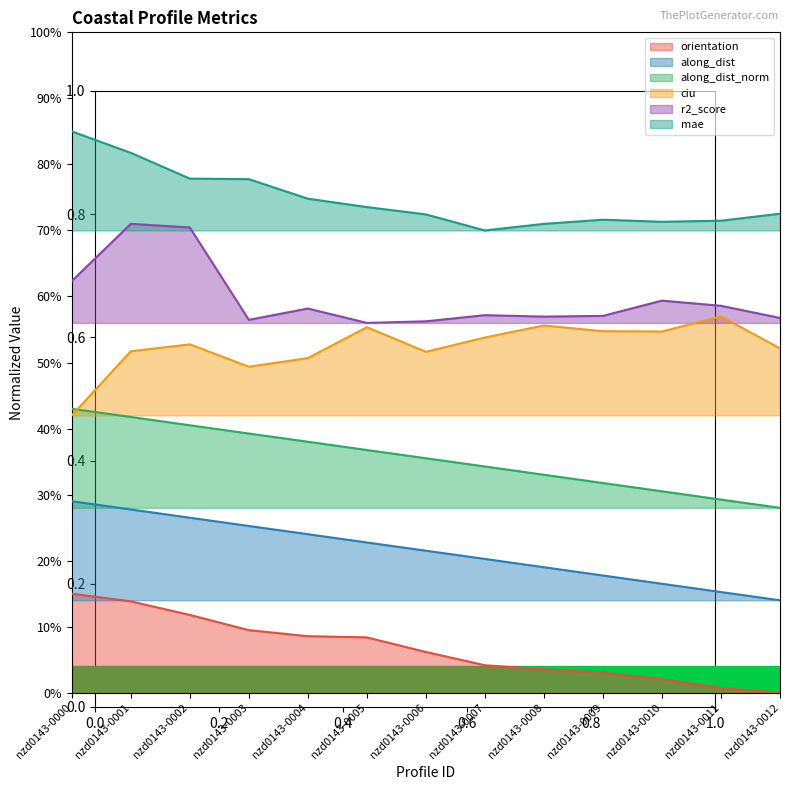

Reading left to right, extract all data points from this chart.

orientation: nzd0143-0000=0.1	nzd0143-0001=0.1	nzd0143-0002=0.1	nzd0143-0003=0.1	nzd0143-0004=0.1	nzd0143-0005=0.1	nzd0143-0006=0.1	nzd0143-0007=0.0	nzd0143-0008=0.0	nzd0143-0009=0.0	nzd0143-0010=0.0	nzd0143-0011=0.0	nzd0143-0012=0.0
along_dist: nzd0143-0000=0.3	nzd0143-0001=0.3	nzd0143-0002=0.3	nzd0143-0003=0.3	nzd0143-0004=0.2	nzd0143-0005=0.2	nzd0143-0006=0.2	nzd0143-0007=0.2	nzd0143-0008=0.2	nzd0143-0009=0.2	nzd0143-0010=0.2	nzd0143-0011=0.2	nzd0143-0012=0.1
along_dist_norm: nzd0143-0000=0.4	nzd0143-0001=0.4	nzd0143-0002=0.4	nzd0143-0003=0.4	nzd0143-0004=0.4	nzd0143-0005=0.4	nzd0143-0006=0.4	nzd0143-0007=0.3	nzd0143-0008=0.3	nzd0143-0009=0.3	nzd0143-0010=0.3	nzd0143-0011=0.3	nzd0143-0012=0.3
ciu: nzd0143-0000=0.4	nzd0143-0001=0.5	nzd0143-0002=0.5	nzd0143-0003=0.5	nzd0143-0004=0.5	nzd0143-0005=0.6	nzd0143-0006=0.5	nzd0143-0007=0.5	nzd0143-0008=0.6	nzd0143-0009=0.5	nzd0143-0010=0.5	nzd0143-0011=0.6	nzd0143-0012=0.5
r2_score: nzd0143-0000=0.6	nzd0143-0001=0.7	nzd0143-0002=0.7	nzd0143-0003=0.6	nzd0143-0004=0.6	nzd0143-0005=0.6	nzd0143-0006=0.6	nzd0143-0007=0.6	nzd0143-0008=0.6	nzd0143-0009=0.6	nzd0143-0010=0.6	nzd0143-0011=0.6	nzd0143-0012=0.6
mae: nzd0143-0000=0.9	nzd0143-0001=0.8	nzd0143-0002=0.8	nzd0143-0003=0.8	nzd0143-0004=0.7	nzd0143-0005=0.7	nzd0143-0006=0.7	nzd0143-0007=0.7	nzd0143-0008=0.7	nzd0143-0009=0.7	nzd0143-0010=0.7	nzd0143-0011=0.7	nzd0143-0012=0.7